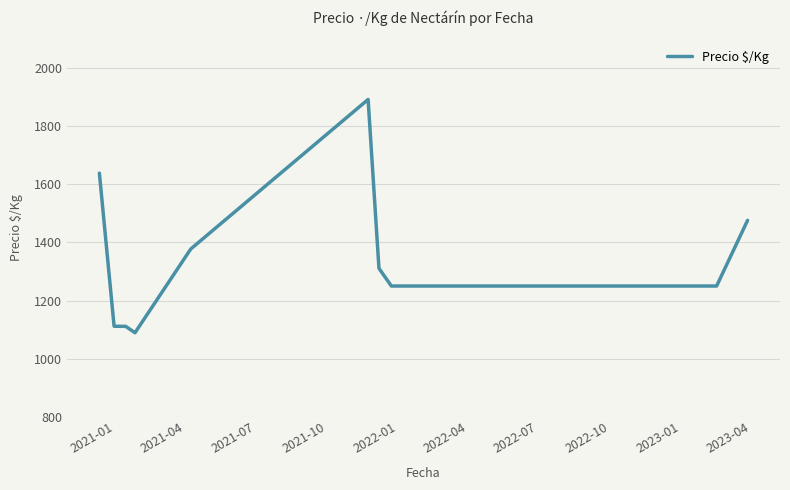

What is the difference between the maximum and minimum values?

804.0